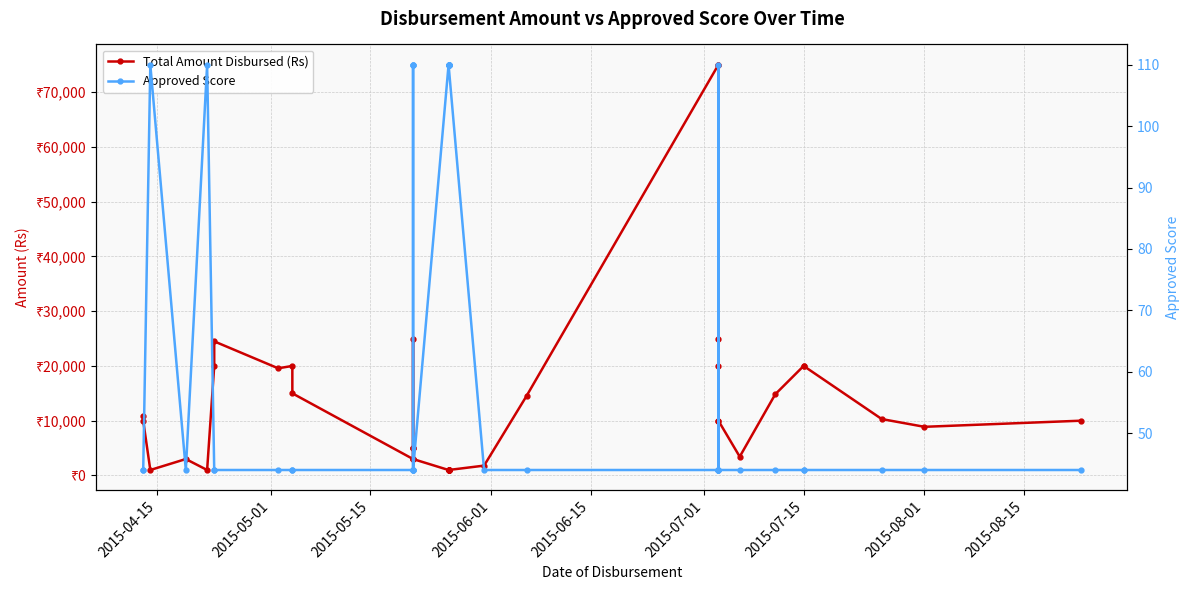

Reading right to left, what are all the values shown in this chart?

Total Amount Disbursed (Rs): 10000	8886	10300	20000	20000	14825	3432	10000	10000	25000	75000	20000	75000	14561	1800	1000	1000	1000	1000	1000	1000	1000	1000	3000	3000	5000	5000	5000	25000	3000	15000	20000	19570	24486	20000	1000	3000	1000	10000	10939
Approved Score: 44	44	44	44	44	44	44	44	44	44	44	110	44	44	44	110	110	110	110	110	110	110	110	44	44	110	110	110	44	44	44	44	44	44	44	110	44	110	44	44